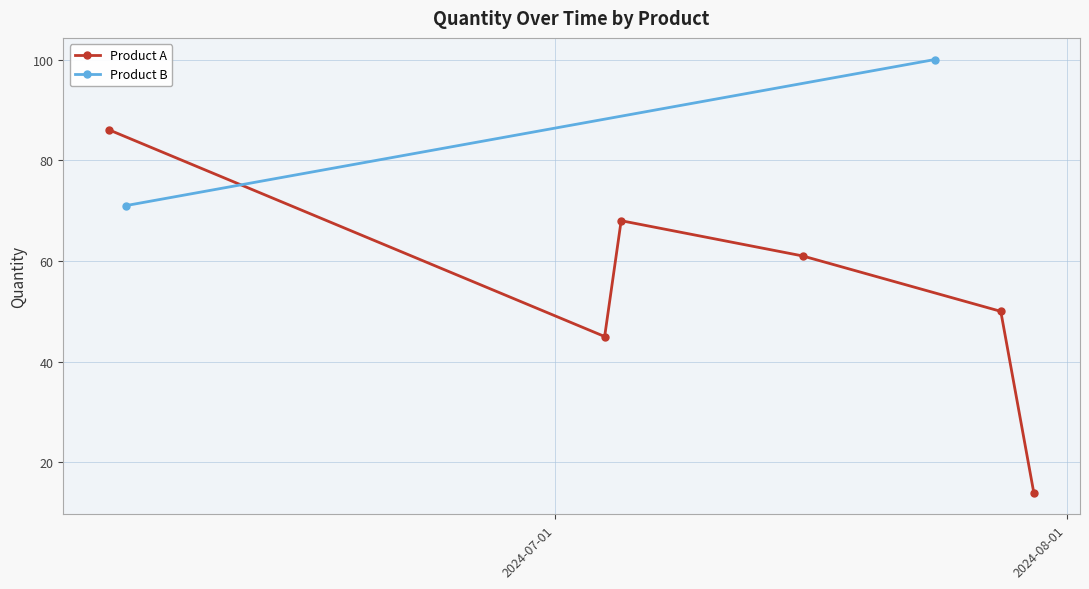

What is the sum of all values?

324